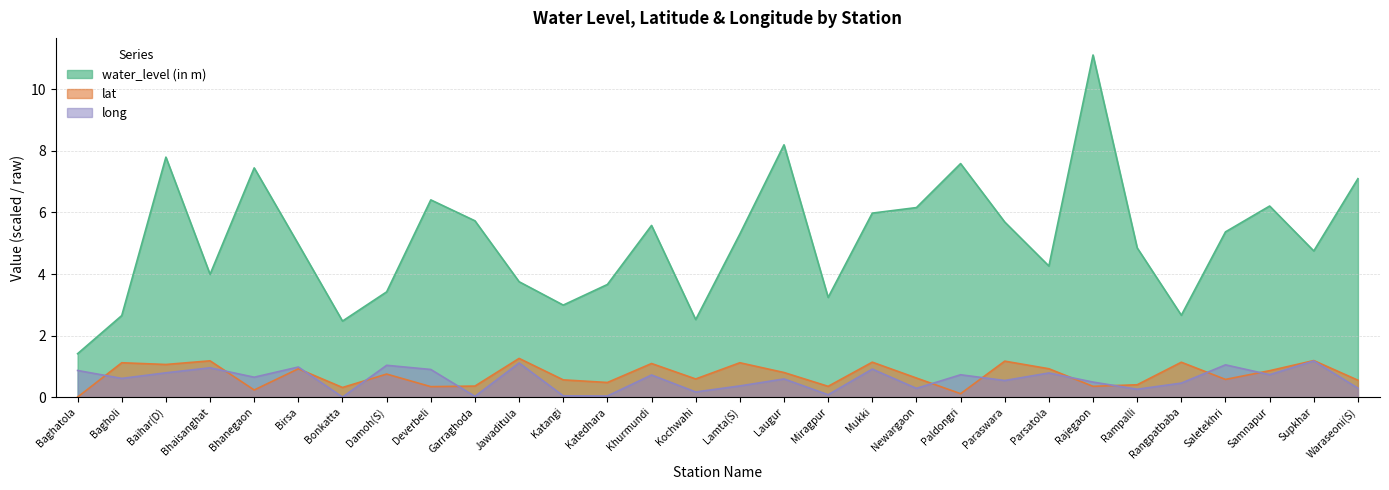

Is it true that lat equals 0.2 at Rampalli?

False